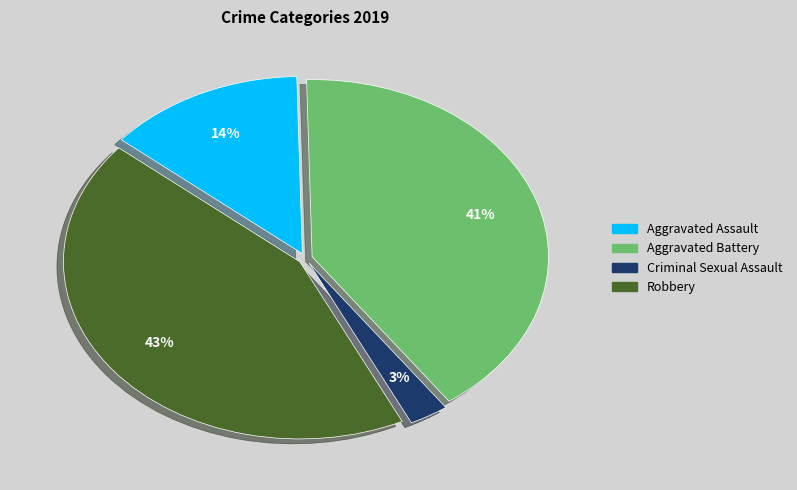

To the nearest percent, what is the average slice percentage?

25%